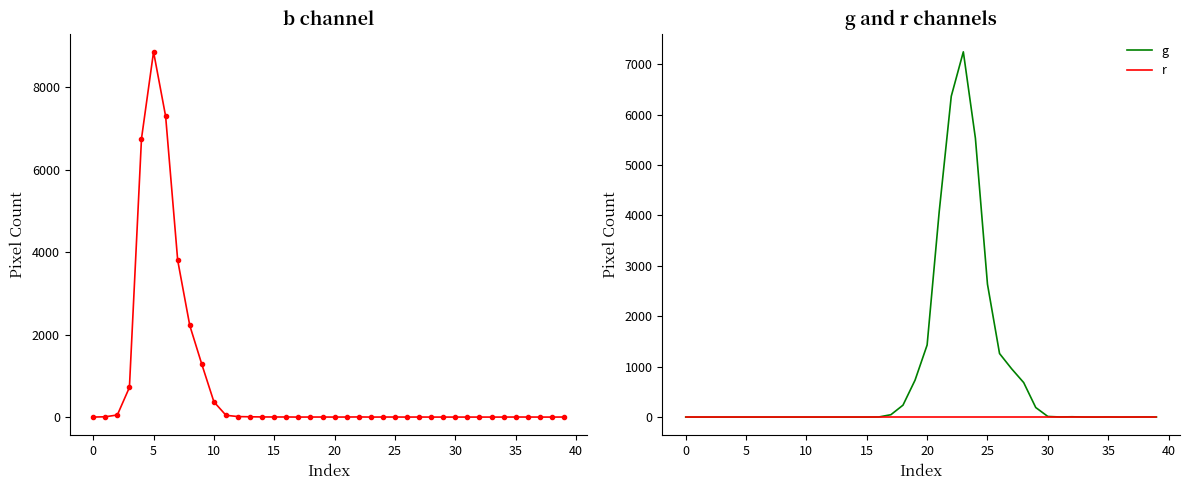

The value of g at 20 is 1429. True or false?

True